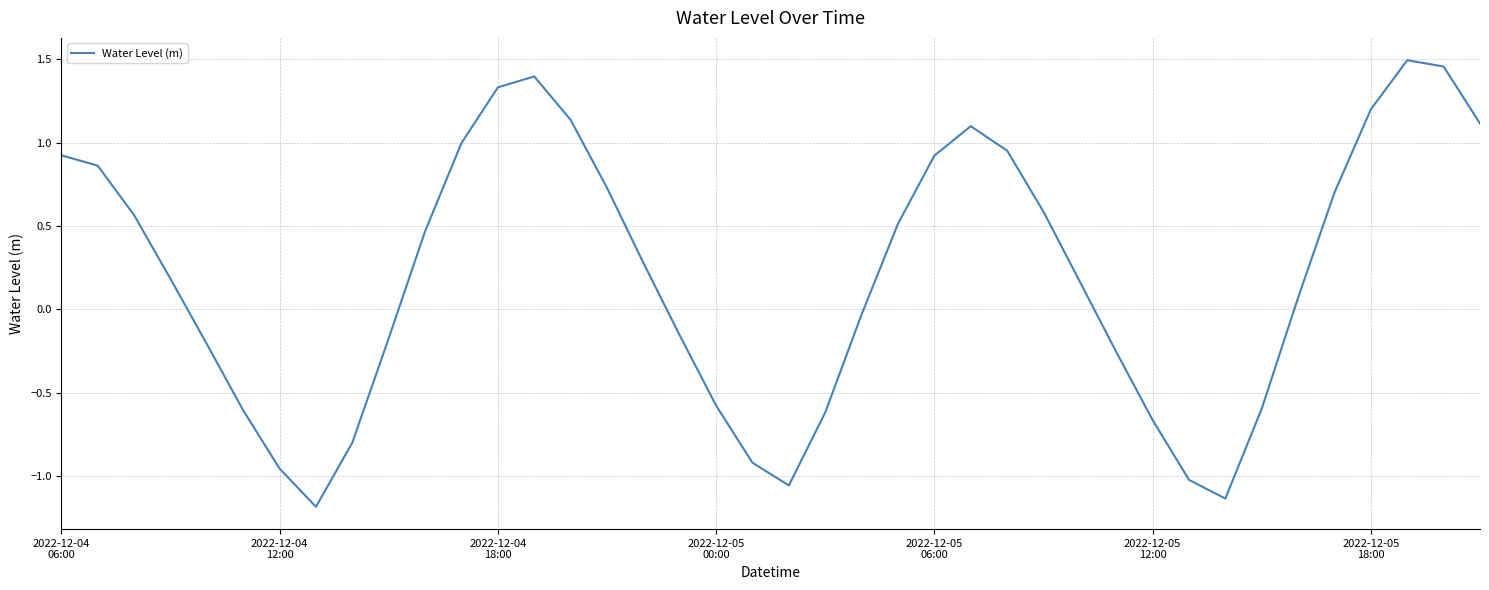

What is the difference between the maximum and minimum values?

2.7